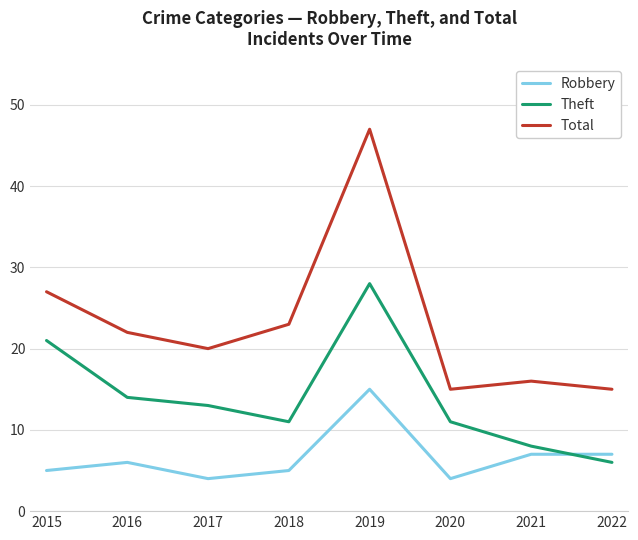

True or false: Robbery and Total cross at least once.

False